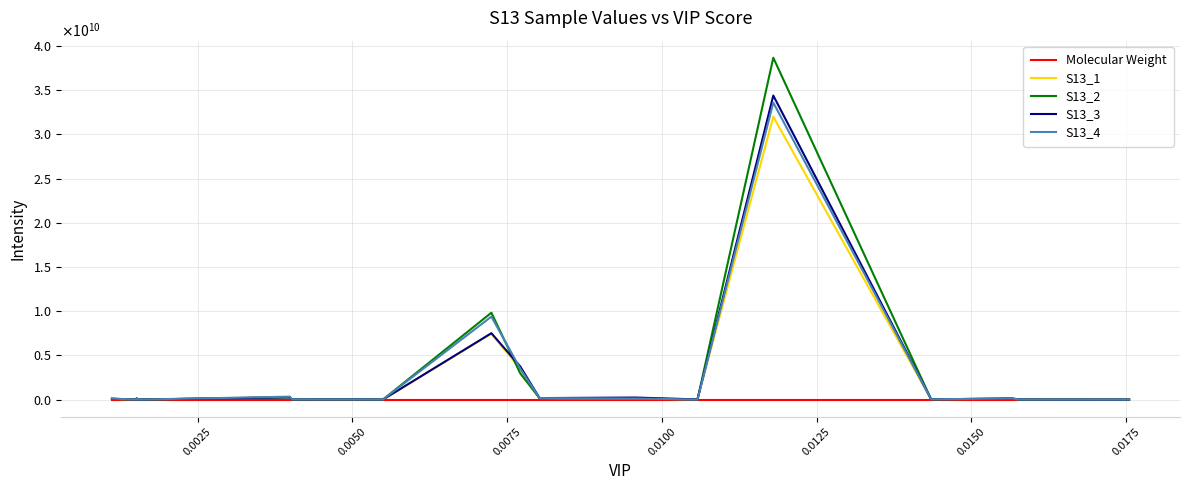

Which series has the largest total across all categories?

S13_2